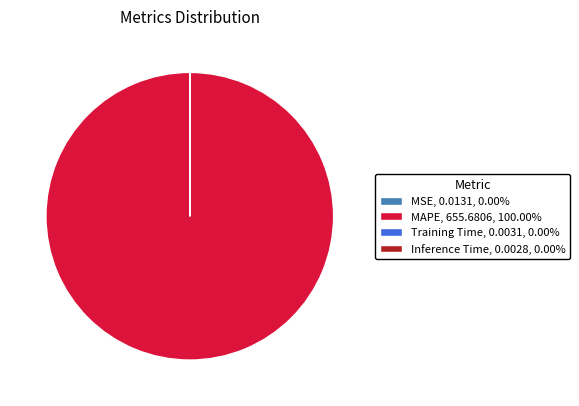

Does MAPE represent more than half of the total?

Yes